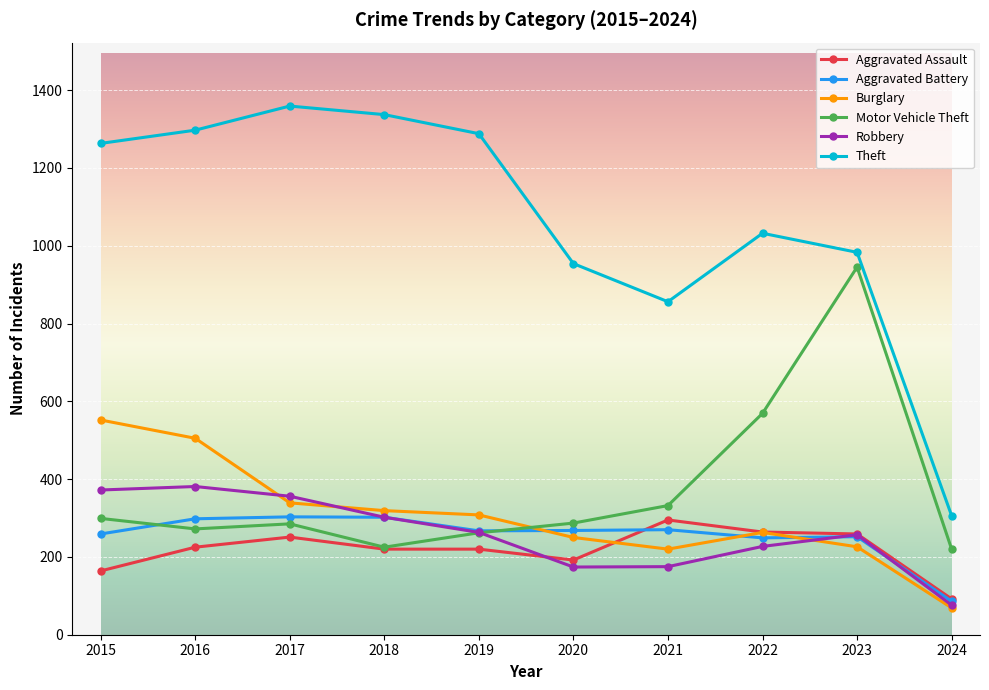

What is the difference between the highest and lowest values at 2016?

1072